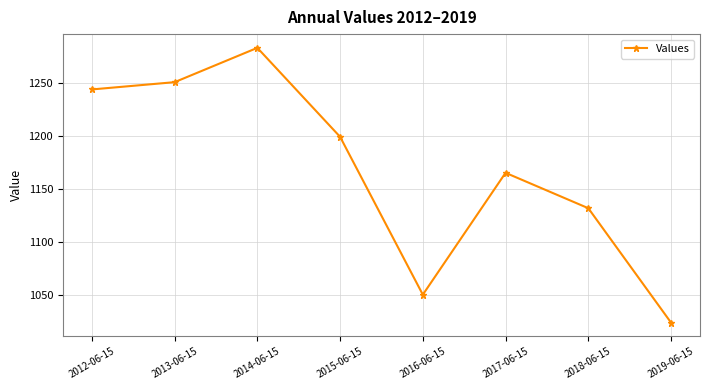

Does the chart have visible grid lines?

Yes